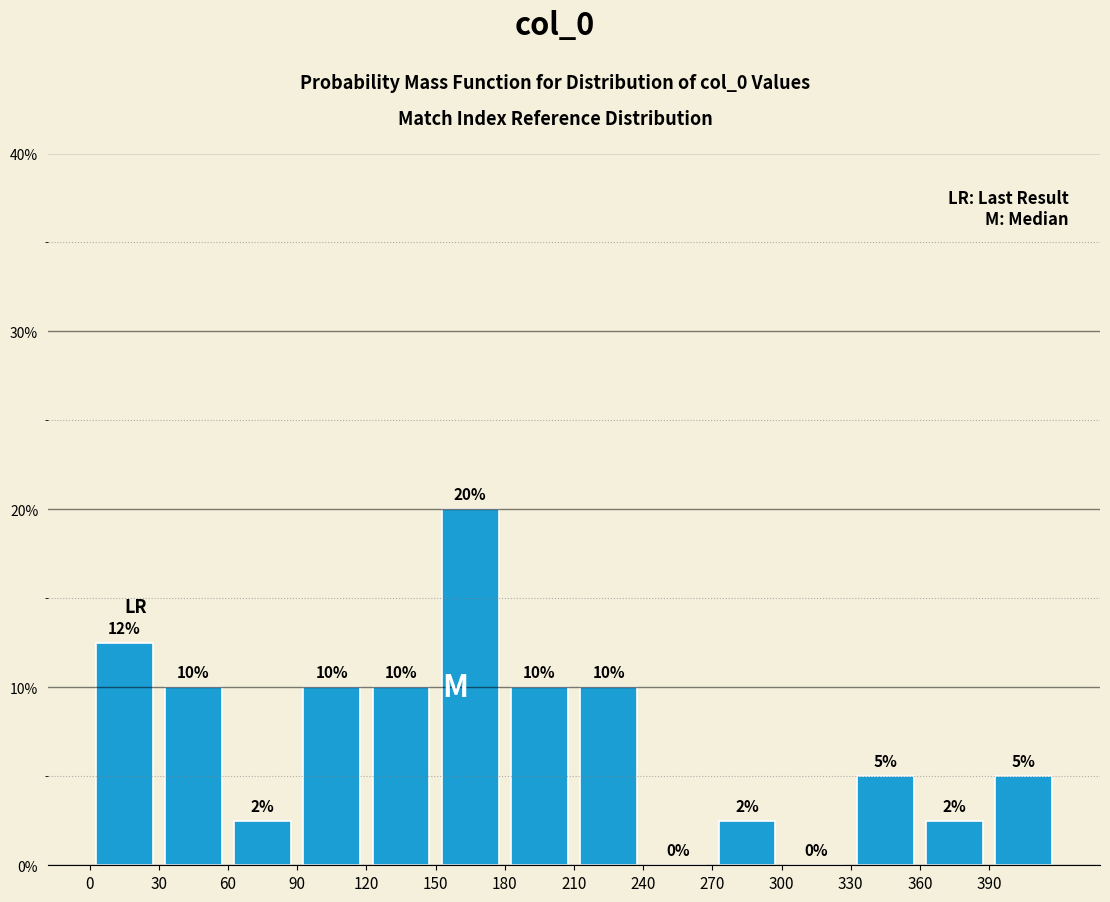

Over which range of the x-axis is the bar tallest?

150 to 180